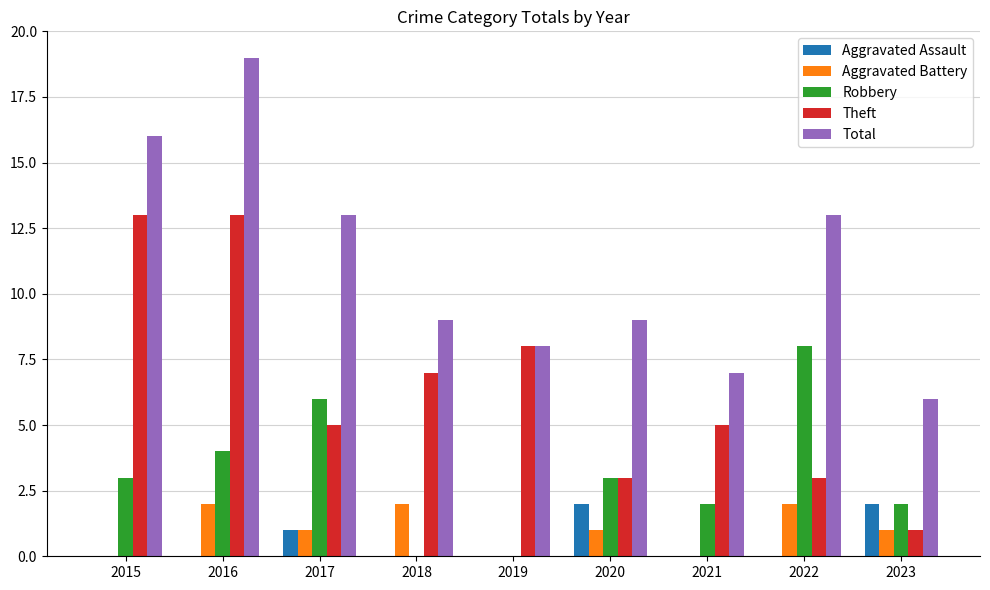

What is the average value of the Robbery series?

3